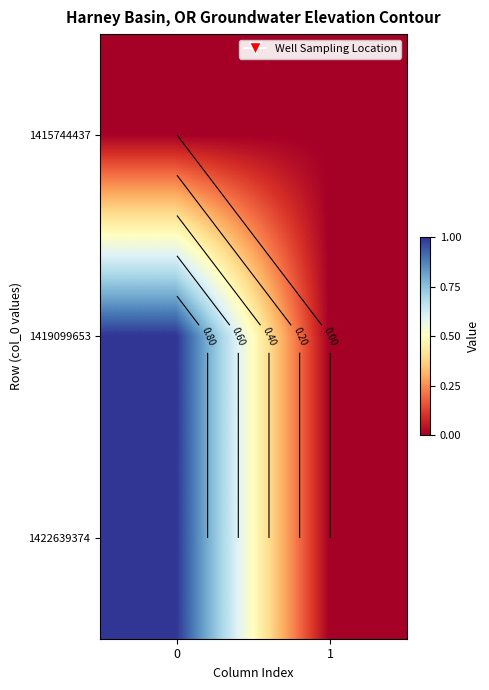

What is the sum of the 1419099653 values at 0 and 1?

1